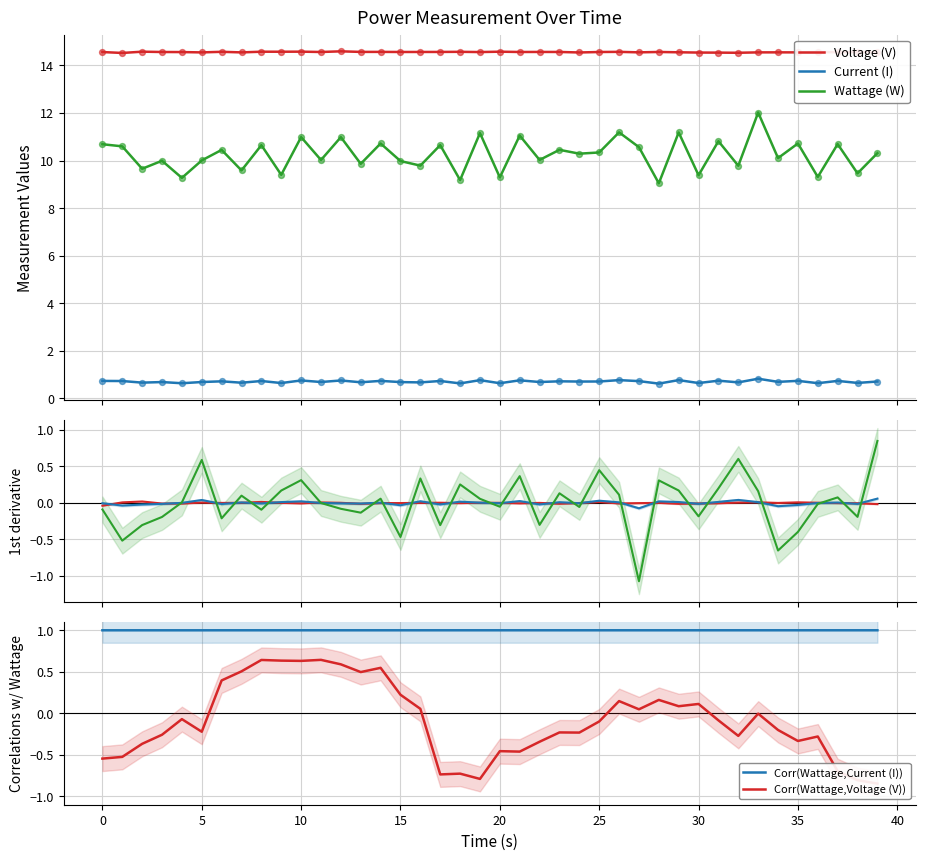

What are all the series names shown in the legend?

Voltage (V), Current (I), Wattage (W), Corr(Wattage,Current (I)), Corr(Wattage,Voltage (V))